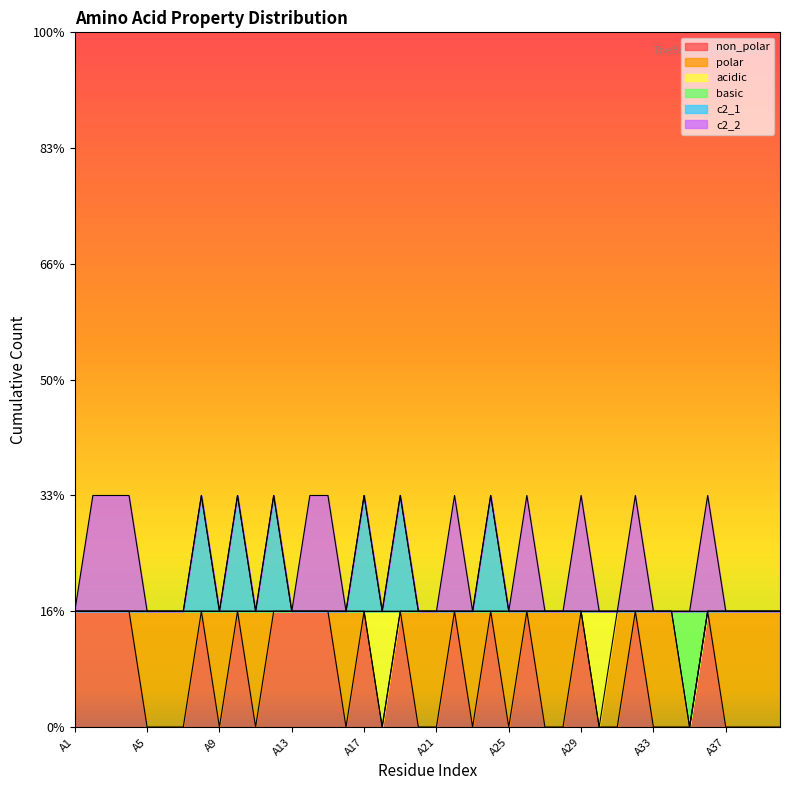

True or false: non_polar and basic intersect in this chart.

False